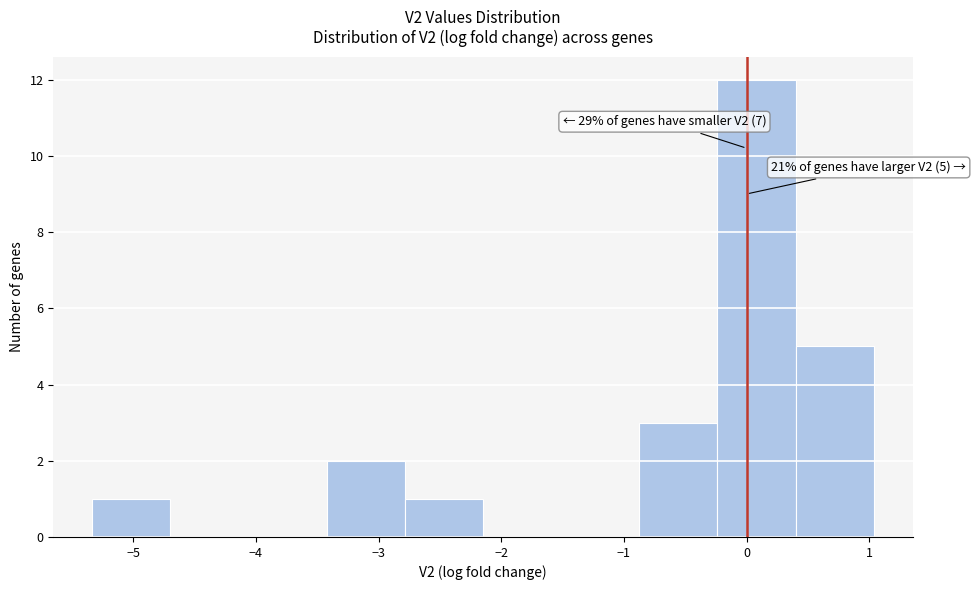

Over which range of the x-axis is the bar tallest?

-0.2 to 0.4